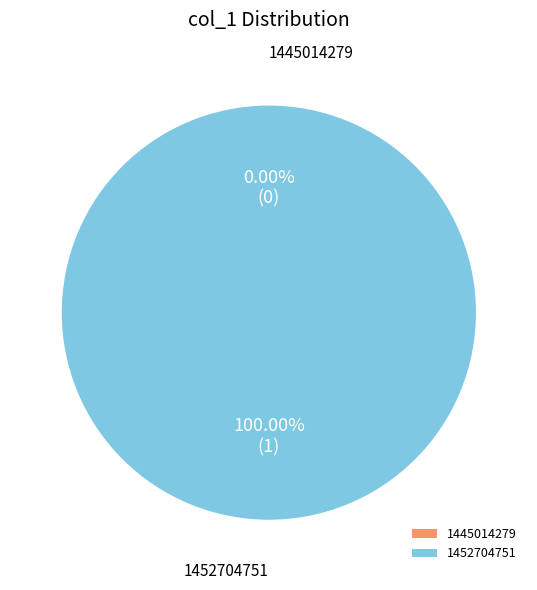

Count the number of slices in the pie.

2